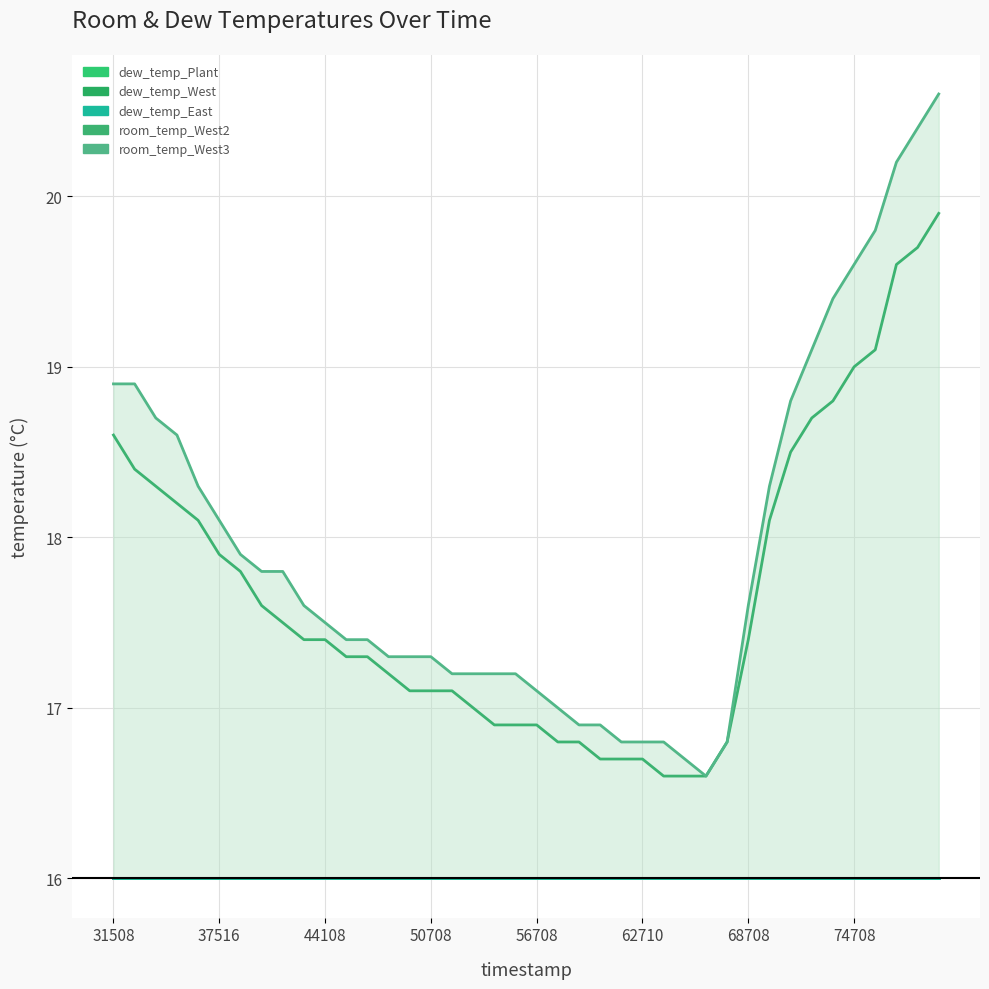

The room_temp_West2 series shows 29.2 at 23. True or false?

False